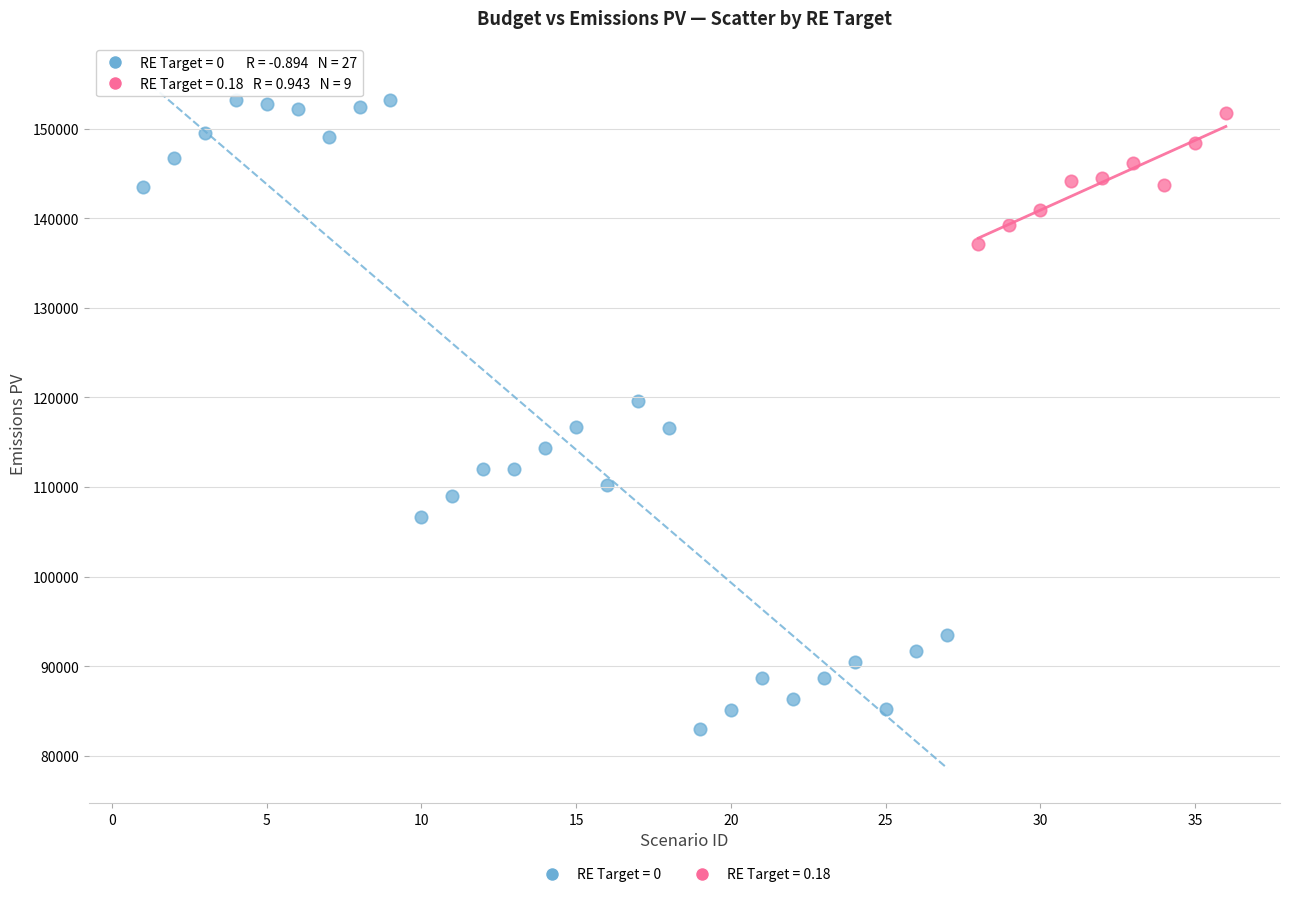

Which series reaches the minimum Y coordinate?

RE Target = 0